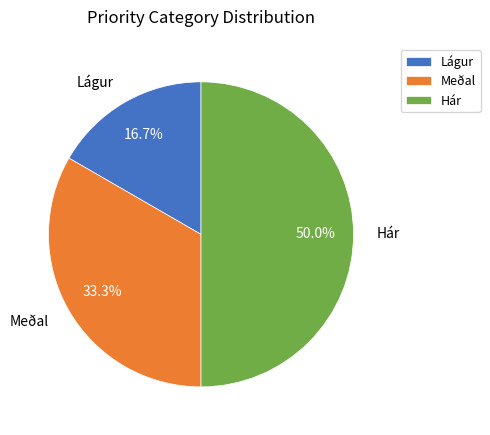

How many slices are in this pie chart?

3